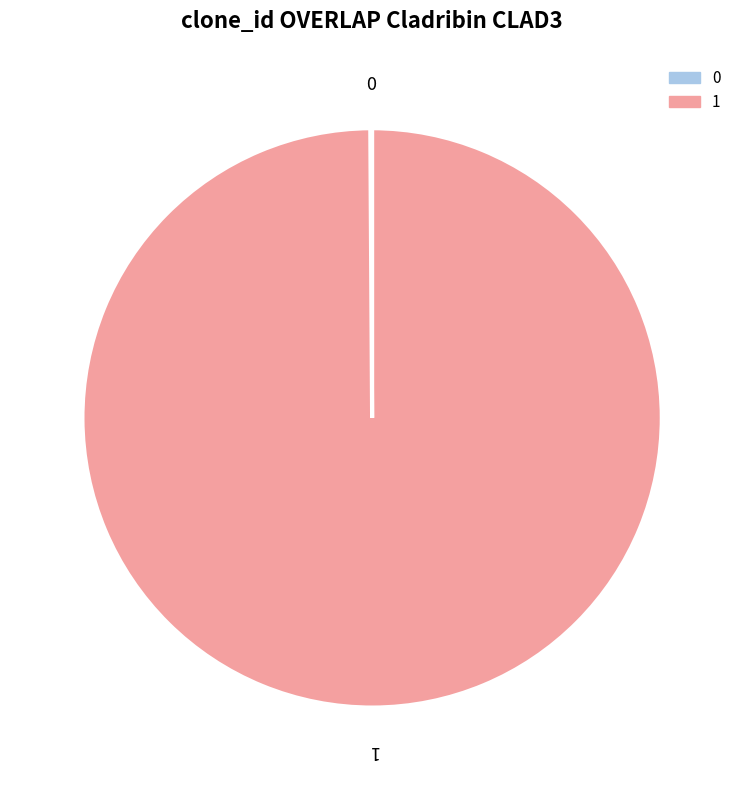

Does any single category account for the majority?

Yes